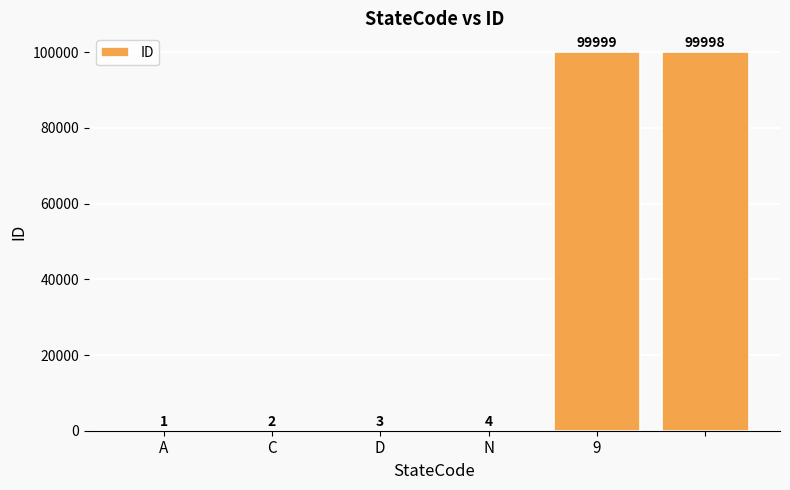

What is the maximum value shown in the chart?

99999